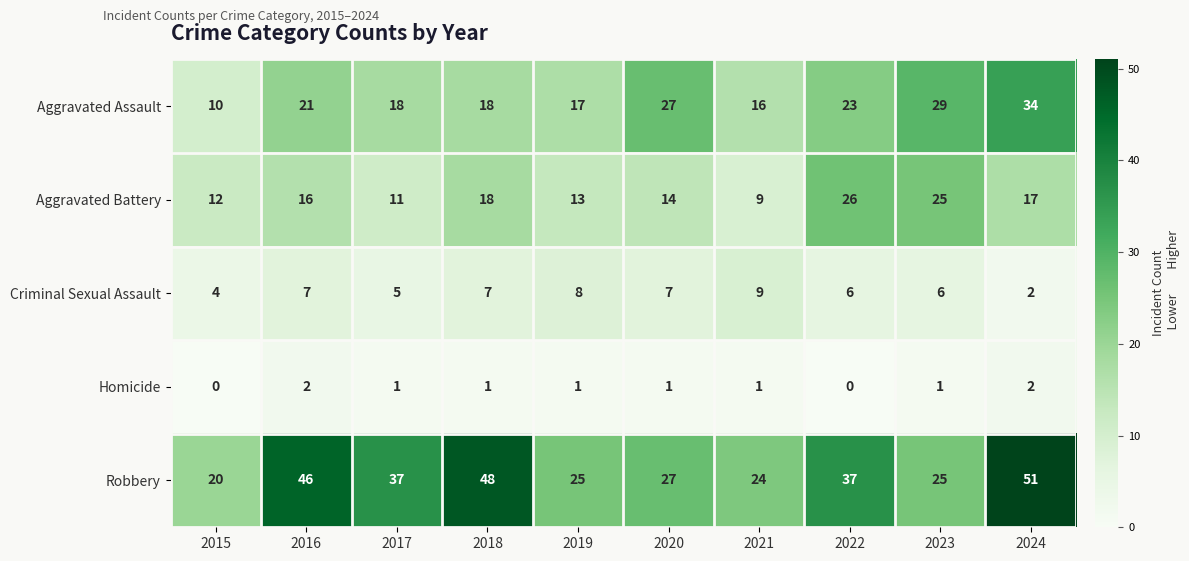

Rank the series by their average value, from highest to lowest.

Robbery, Aggravated Assault, Aggravated Battery, Criminal Sexual Assault, Homicide